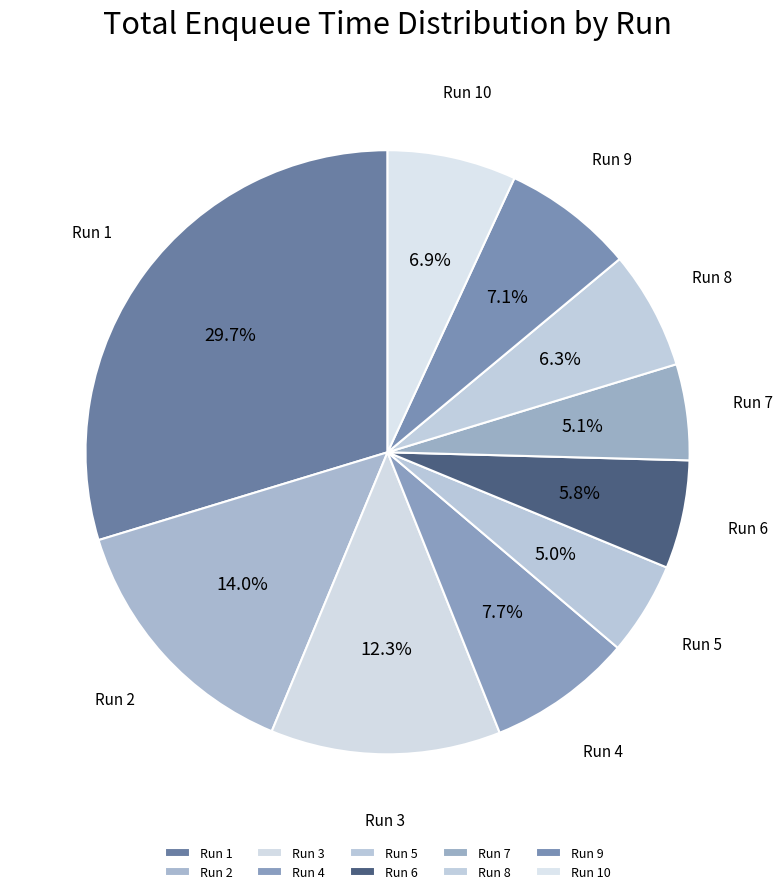

Does Run 6 account for over 50% of the chart?

No